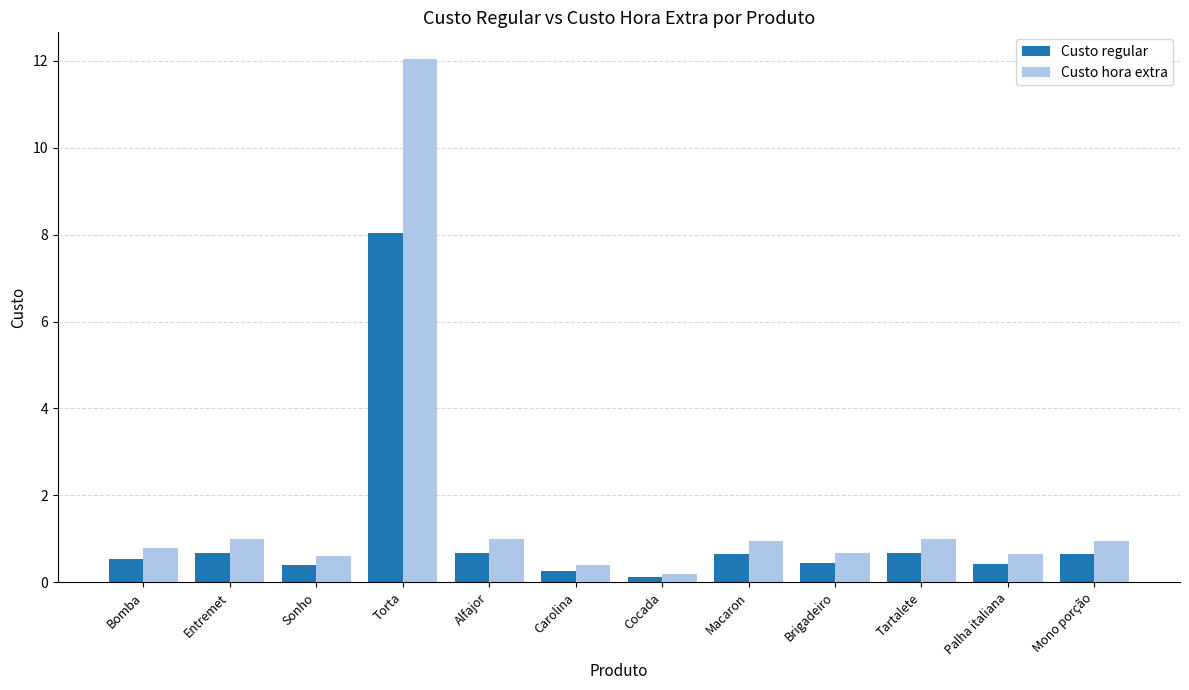

Which label corresponds to the largest value in the chart?

Torta